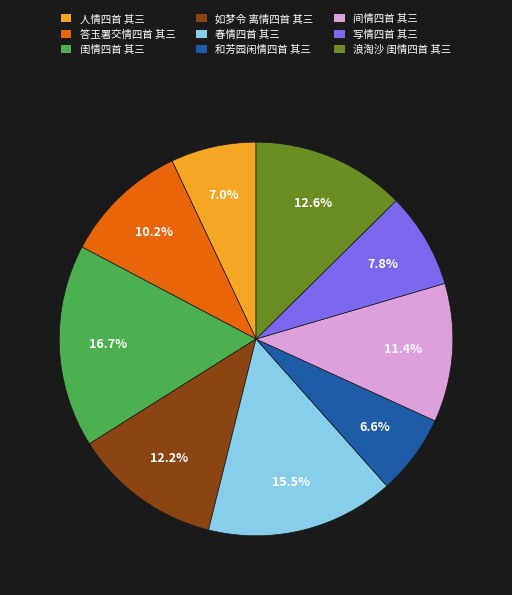

How many segments does this pie chart have?

9